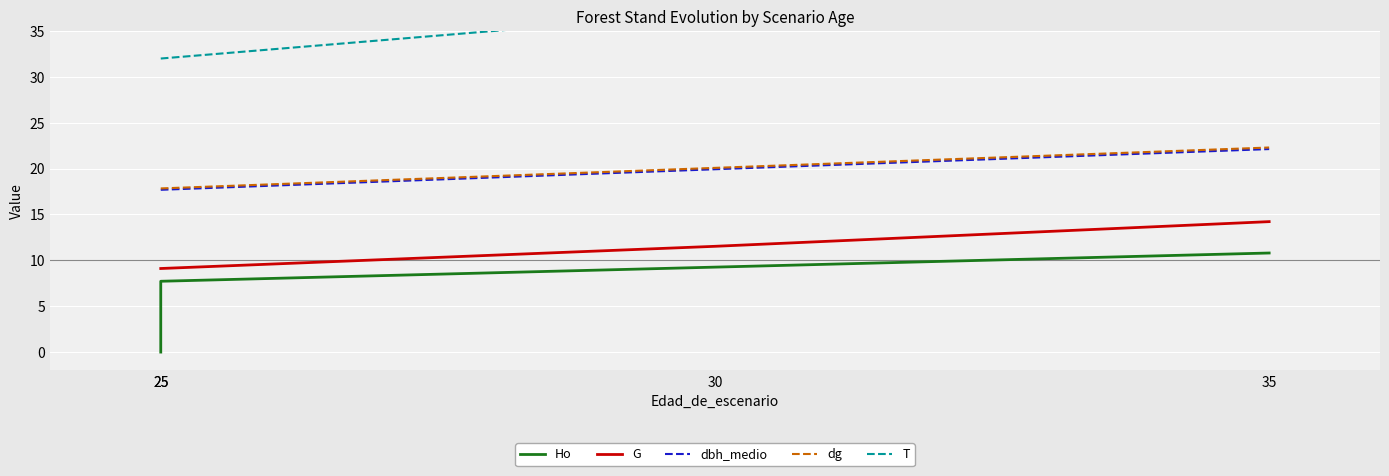

Which series has the largest total across all categories?

T